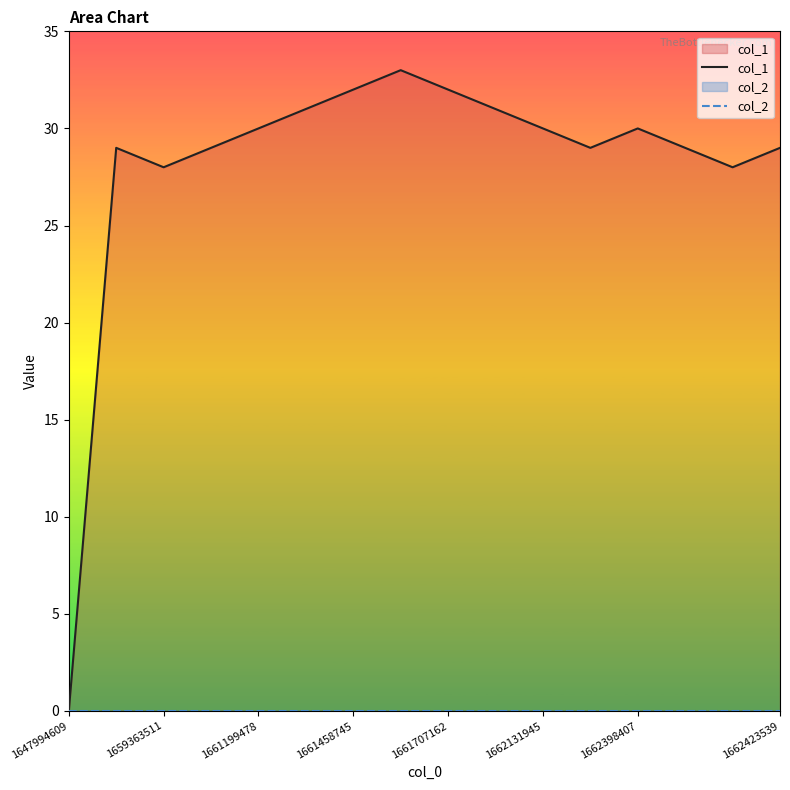

What is the difference between the highest and lowest values at 1661458745?

32